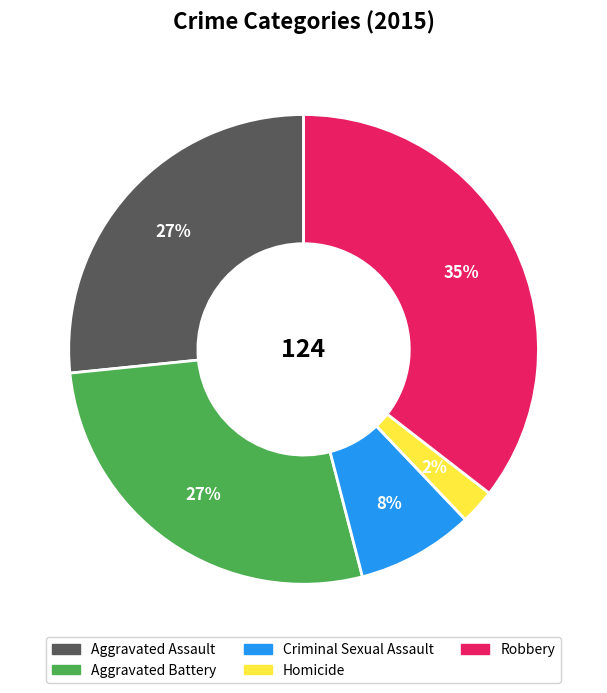

Is the sum of Aggravated Battery and Homicide greater than half?

No